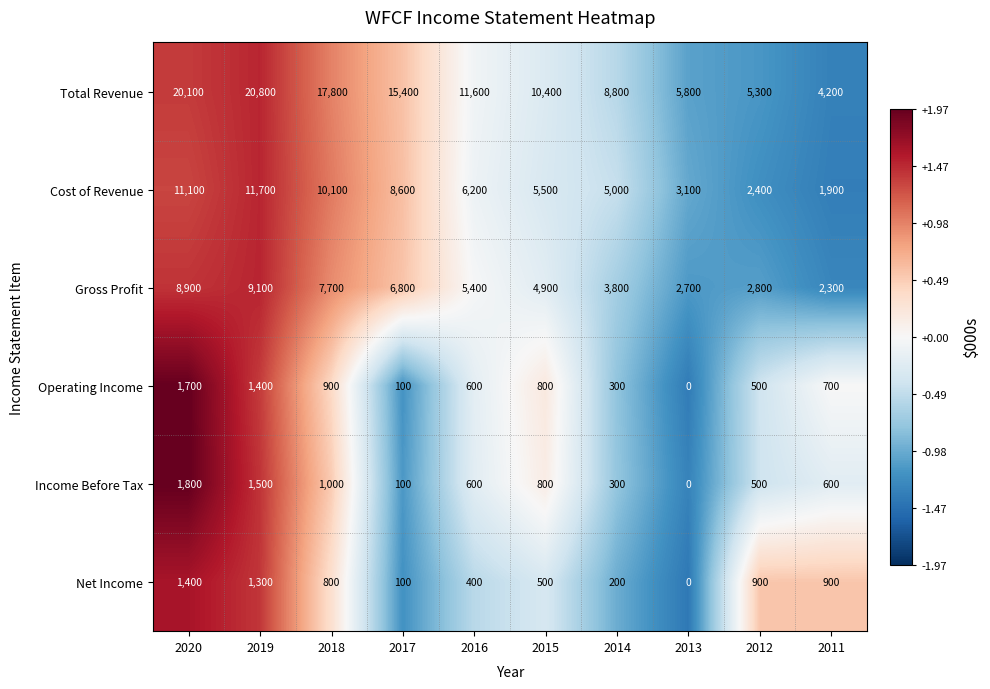

Between 2018 and 2013, which series saw the biggest shift?

Total Revenue